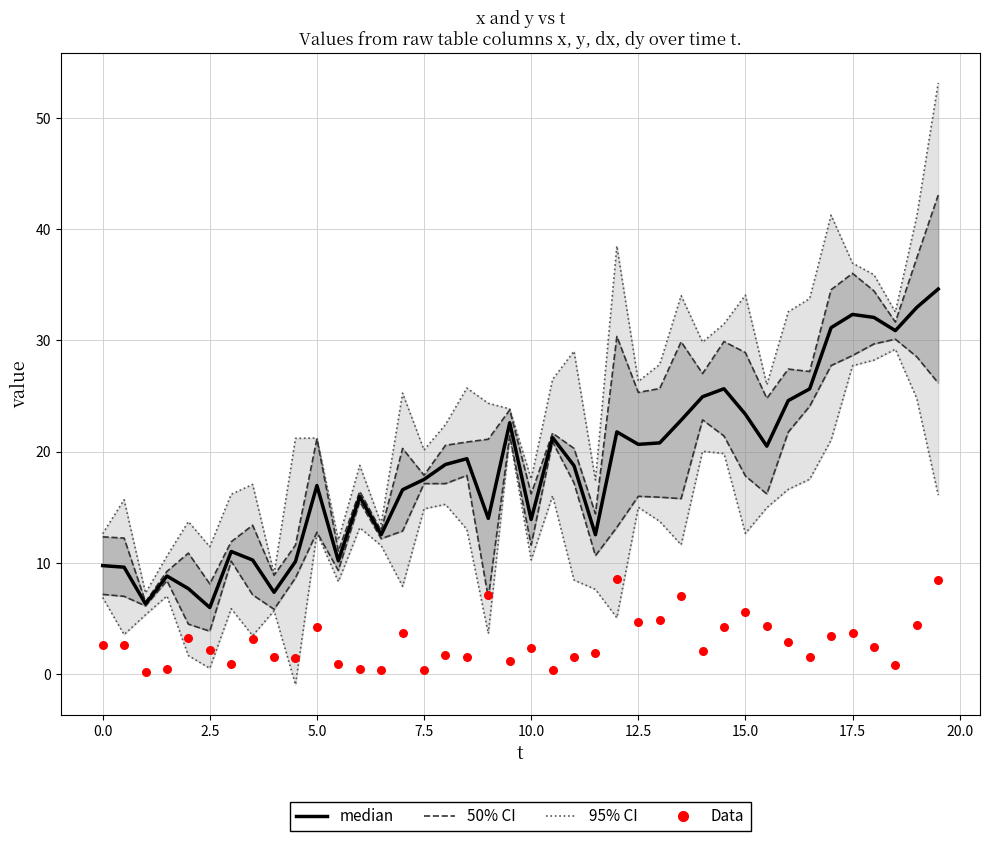

What are all the series names shown in the legend?

95% CI, 50% CI, median, Data